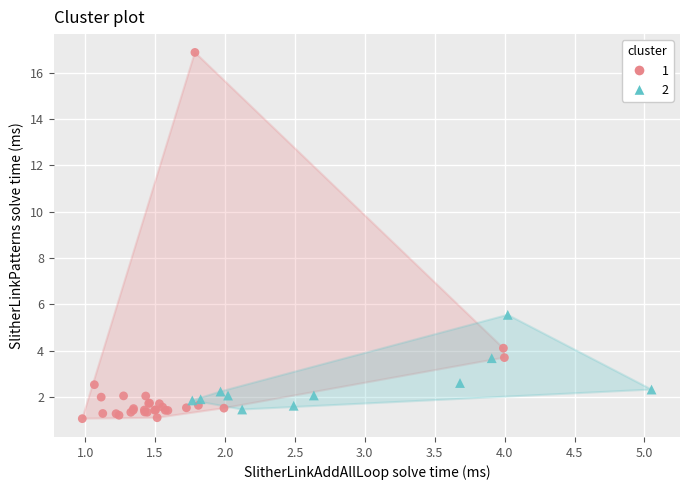

What are all the series names shown in the legend?

1, 2